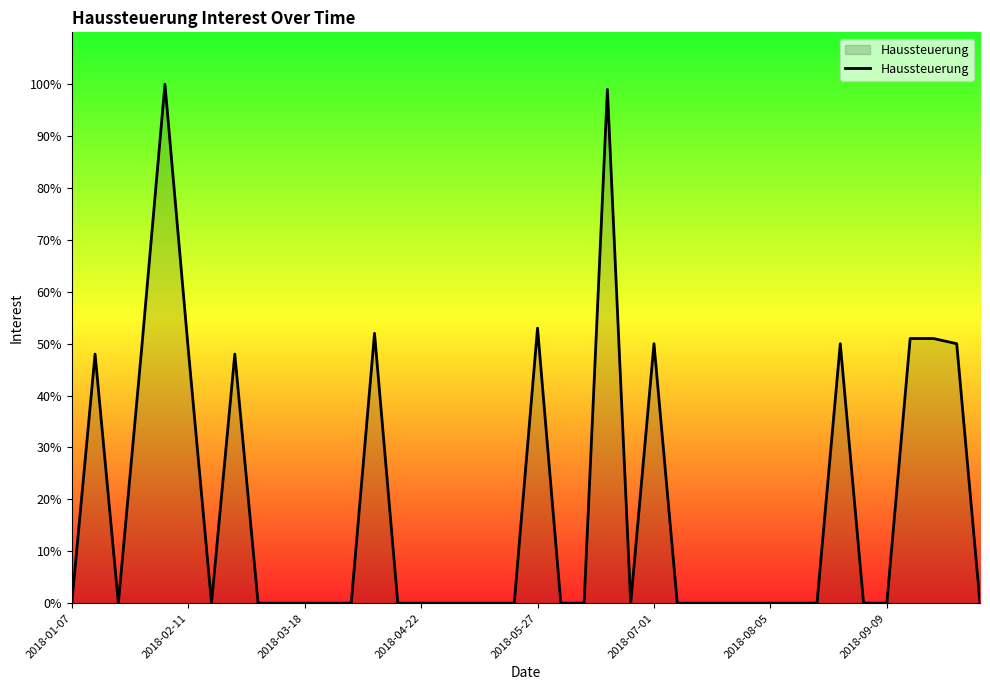

What is the greatest value displayed?

100